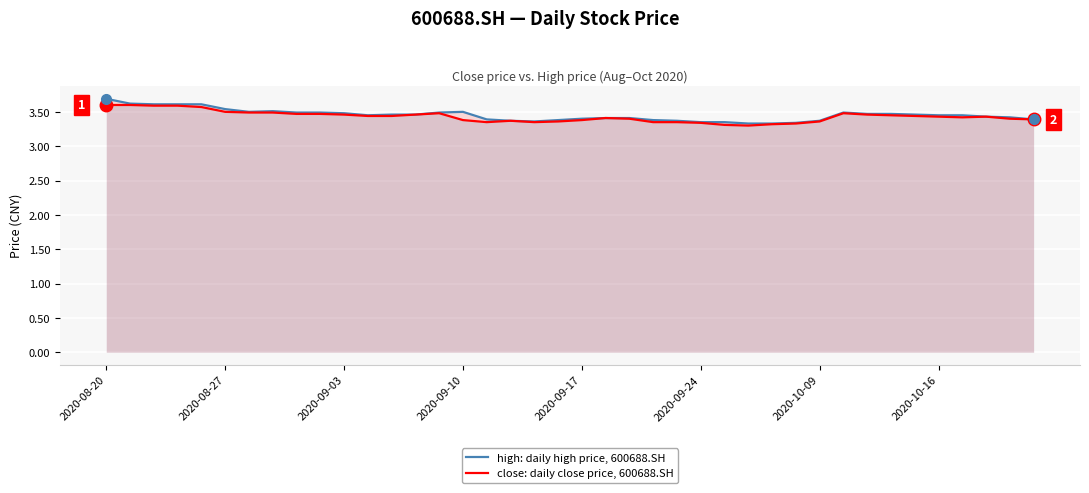

List the series in order of their overall mean, highest first.

high: daily high price, 600688.SH, close: daily close price, 600688.SH